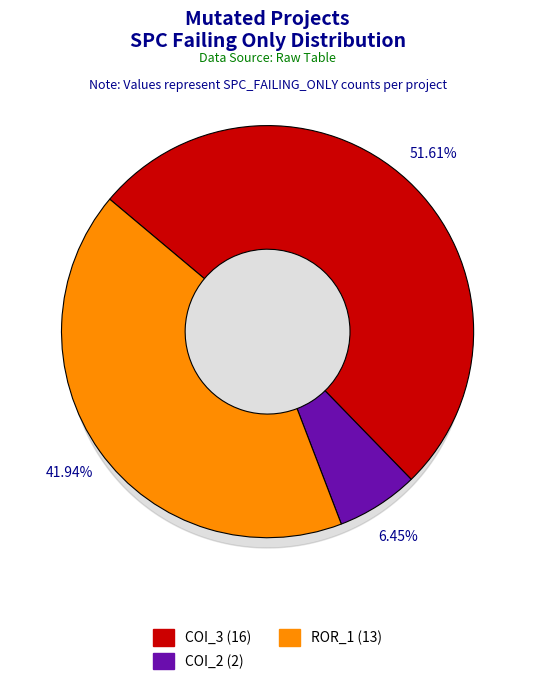

Is the sum of AutoResponder.EmailSystem.Client.COI_3 and Forward.EmailSystem.Client.ROR_1 greater than half?

Yes